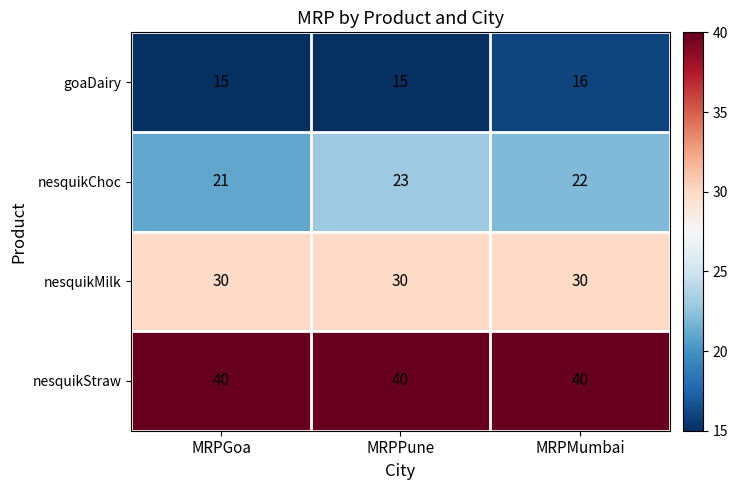

Reading right to left, what are all the values shown in this chart?

goaDairy: MRPMumbai=16	MRPPune=15	MRPGoa=15
nesquikChoc: MRPMumbai=22	MRPPune=23	MRPGoa=21
nesquikMilk: MRPMumbai=30	MRPPune=30	MRPGoa=30
nesquikStraw: MRPMumbai=40	MRPPune=40	MRPGoa=40